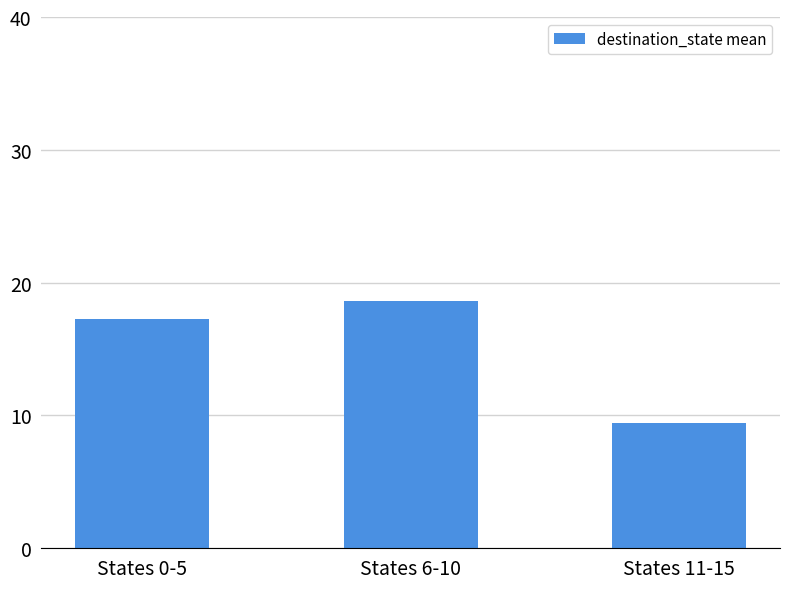

Reading right to left, extract all data points from this chart.

States 11-15=9.4	States 6-10=18.6	States 0-5=17.3